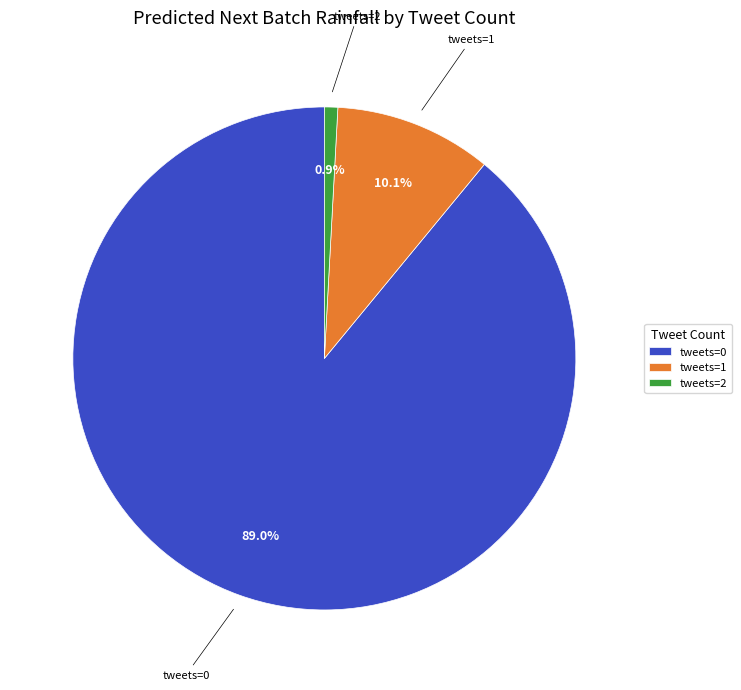

Is there any slice that represents more than half of the pie?

Yes